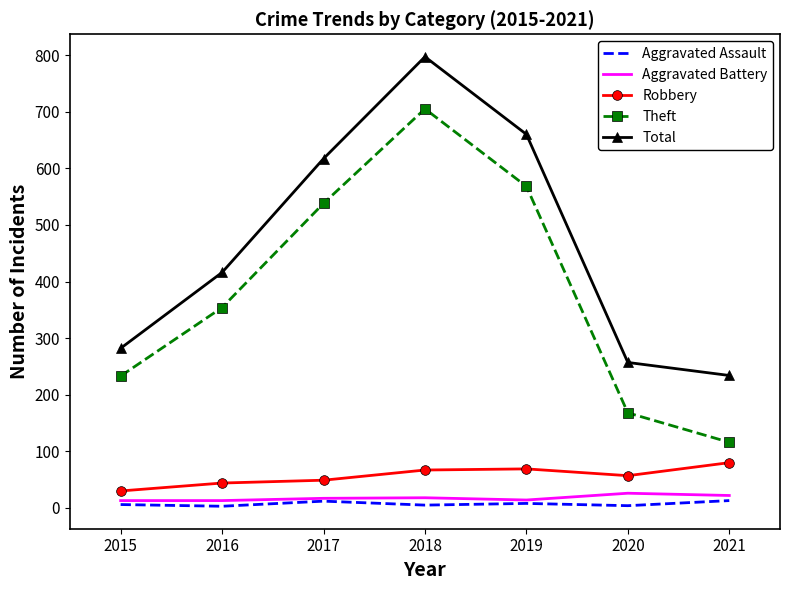

True or false: Total and Robbery cross at least once.

False